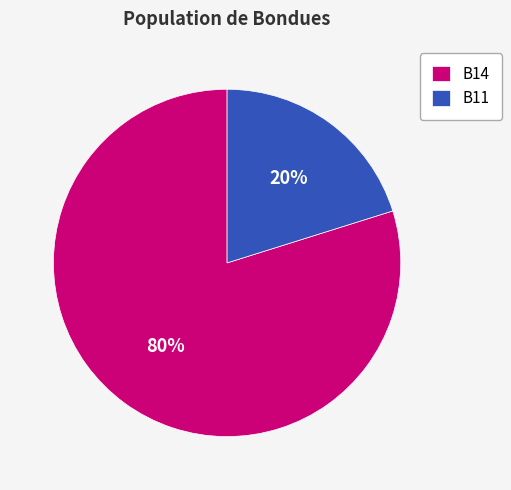

Which category has the biggest portion of the pie?

B14